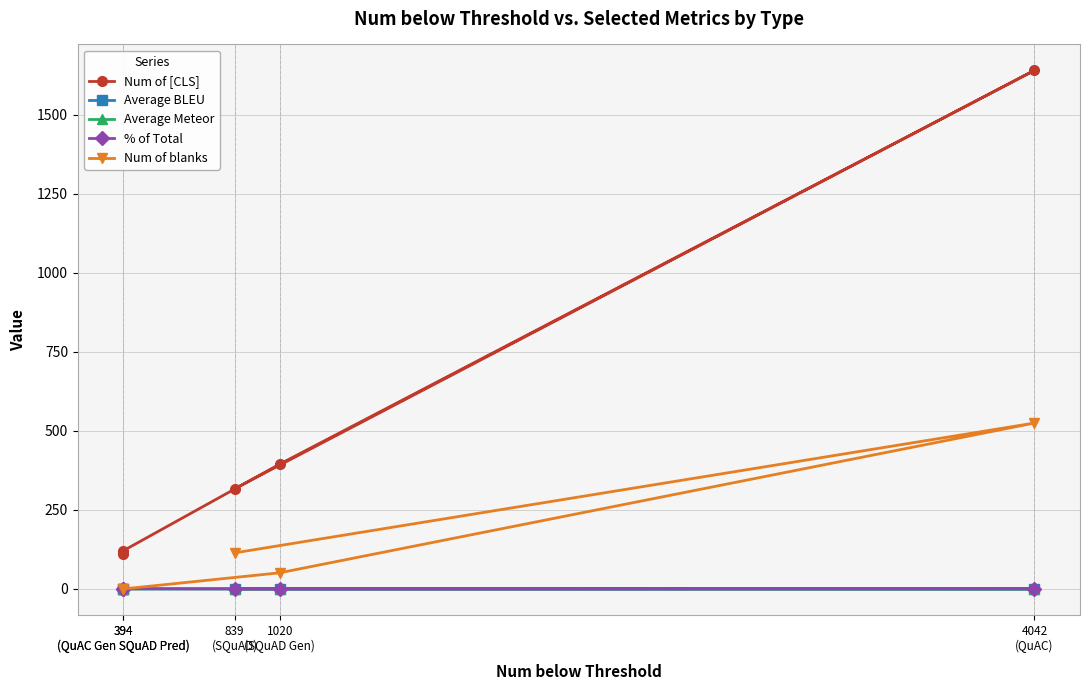

Which series has the largest total across all categories?

Num of [CLS]